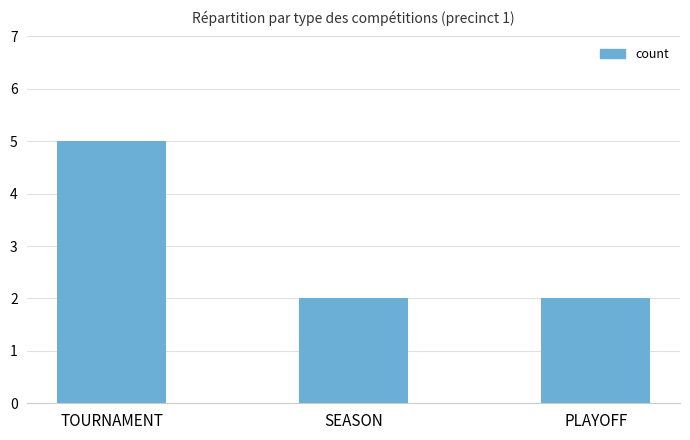

What is the label of the 3rd bar from the right?

TOURNAMENT